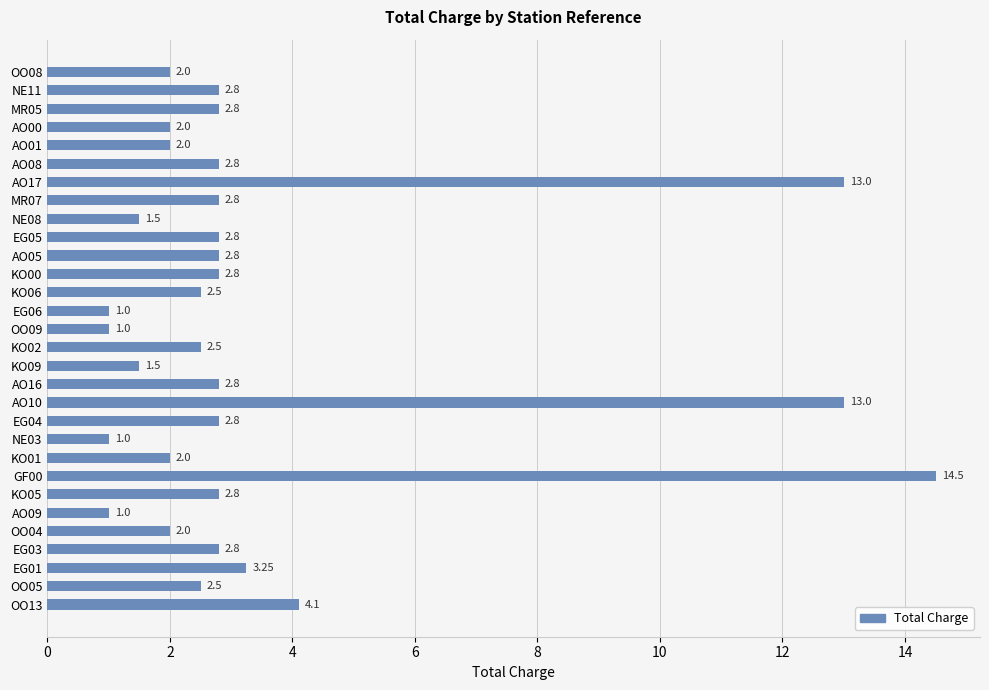

Between OO05 and AO09, which is larger?

OO05